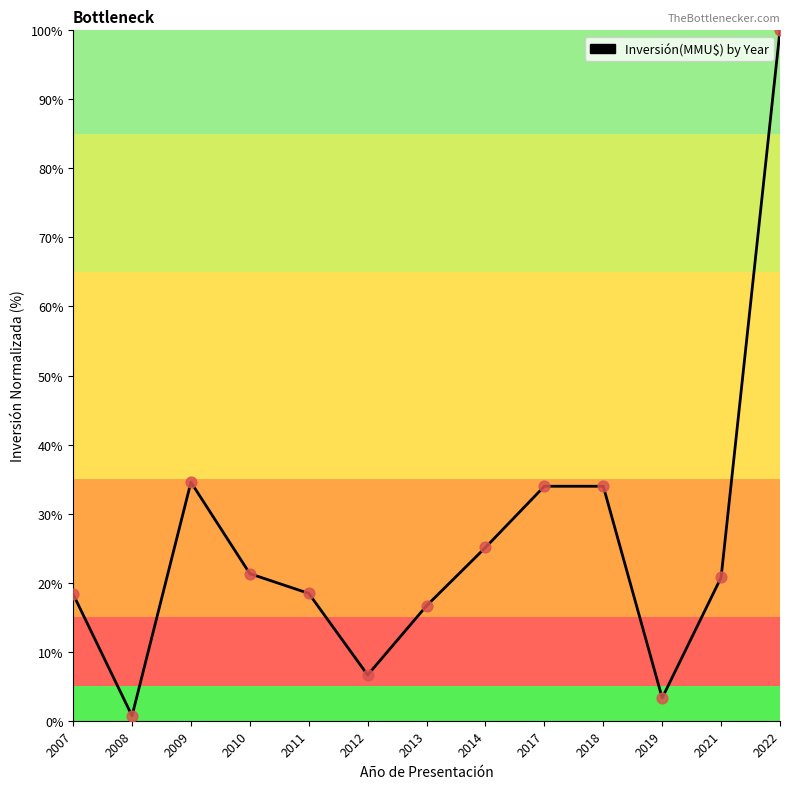

What is the ratio of the value at 2007 to the value at 2011?

1.0